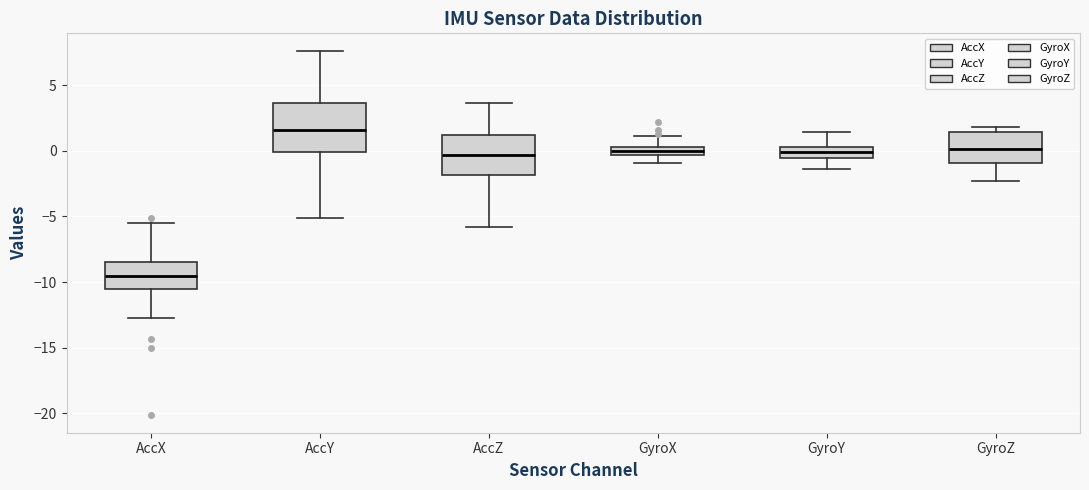

Which box is the tallest, from its lower edge to its upper edge?

AccY